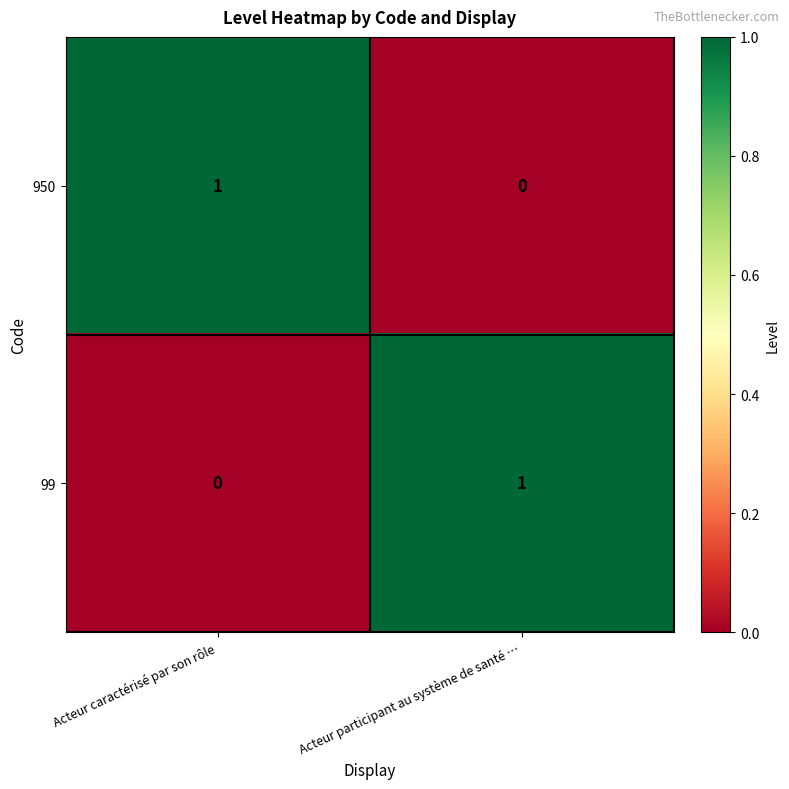

Rank the series at Acteur caractérisé par son rôle from lowest to highest value.

99, 950